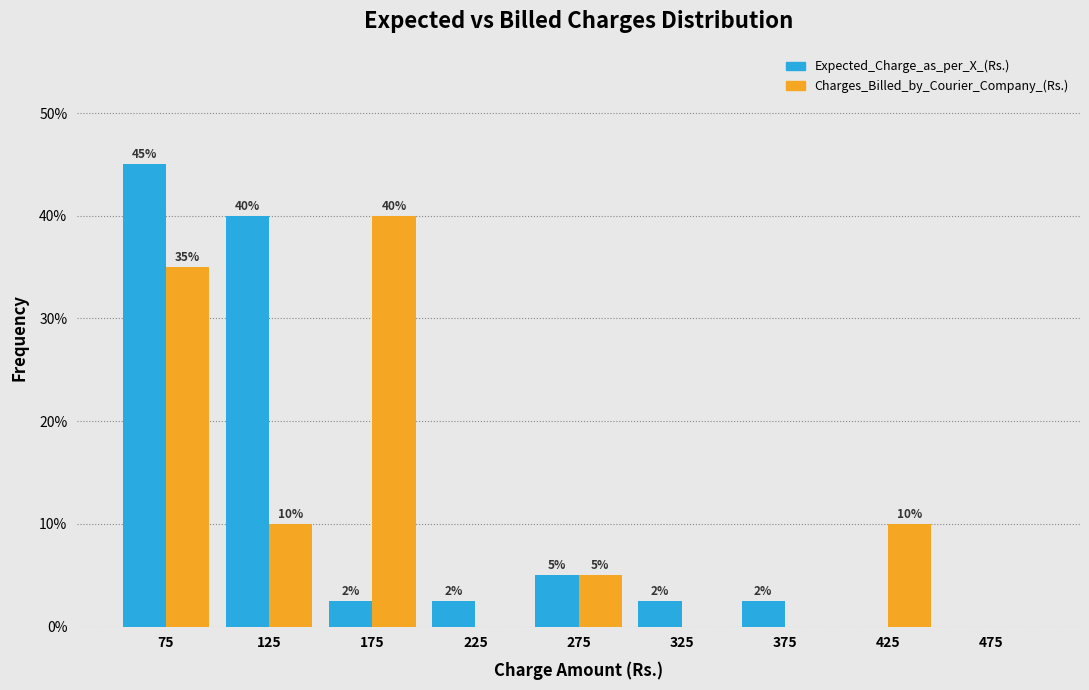

In the Charges_Billed_by_Courier_Company_(Rs.) series, which range on the x-axis has the tallest bar?

150 to 200